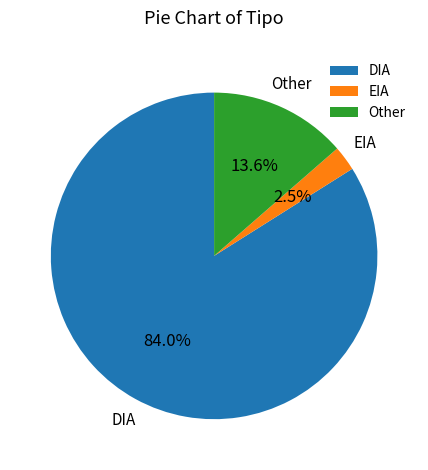

To the nearest percent, what percentage of the pie is DIA?

84%